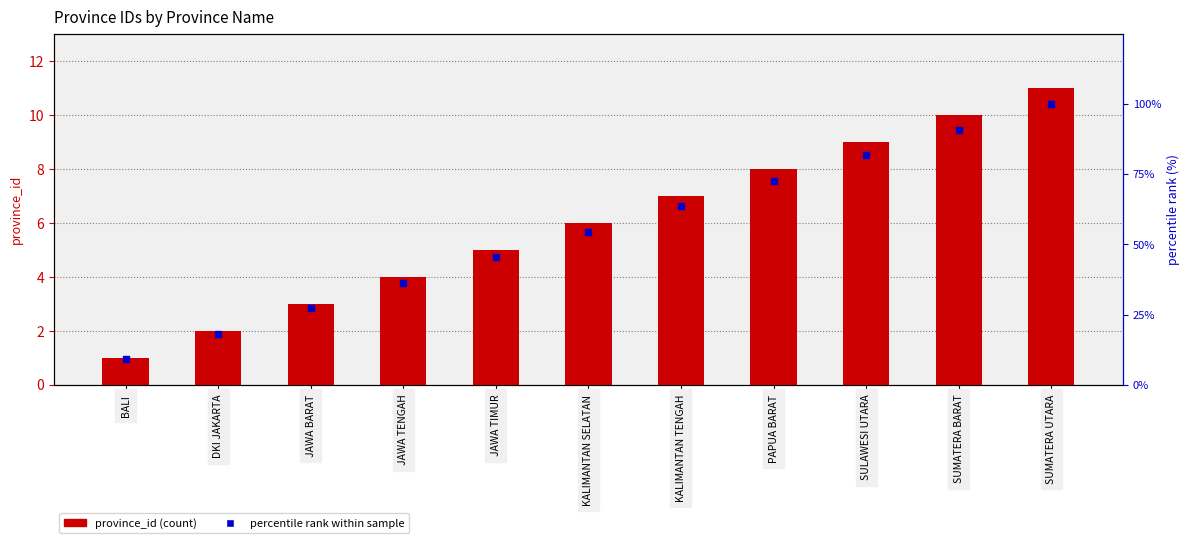

Is the value of percentile rank within sample at JAWA TIMUR greater than the value of province_id at DKI JAKARTA?

Yes